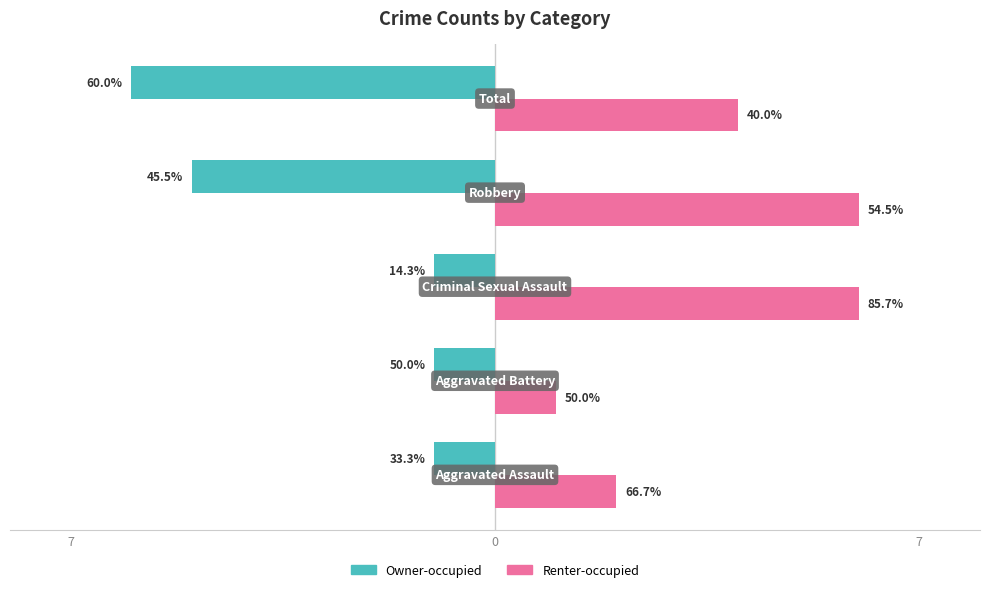

What are all the series names shown in the legend?

Owner-occupied, Renter-occupied